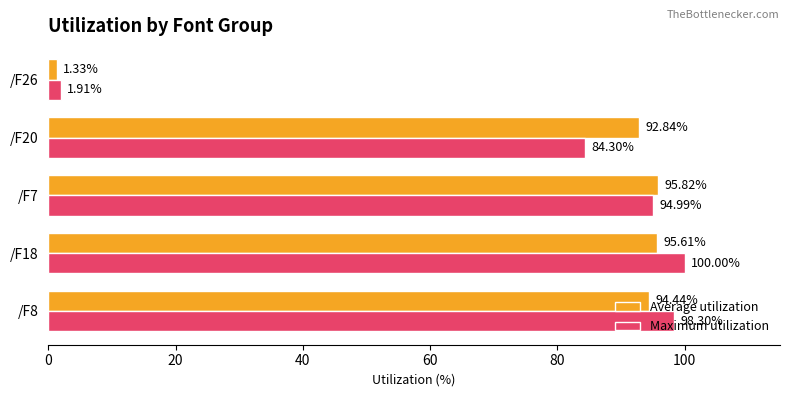

What is the difference between the maximum and minimum values in the Average utilization series?

94.5